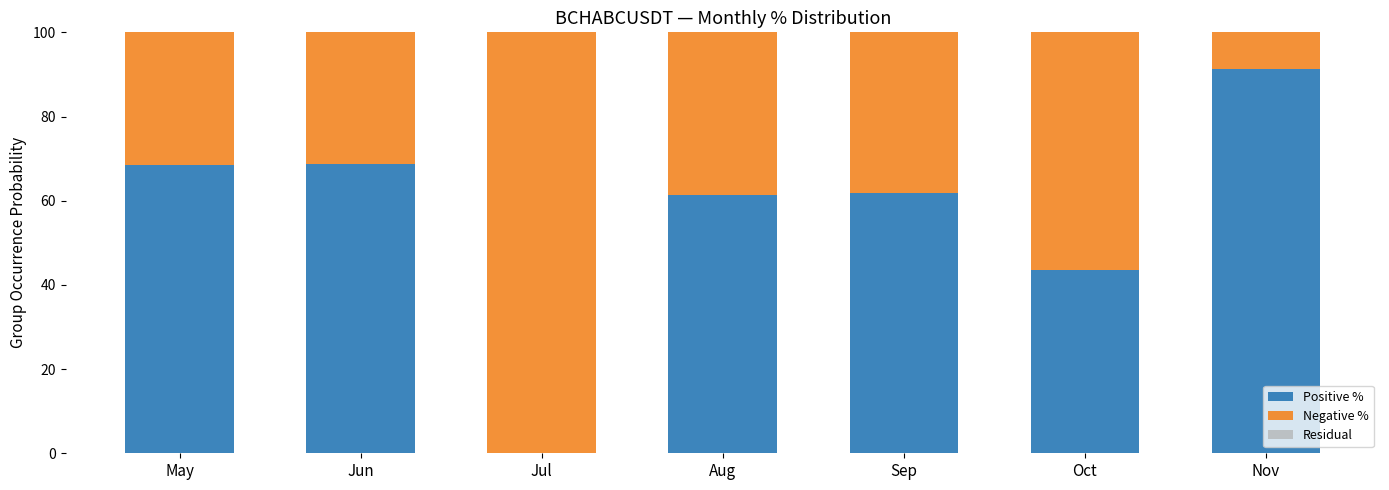

True or false: Positive % has a value of 110.4 at Sep.

False